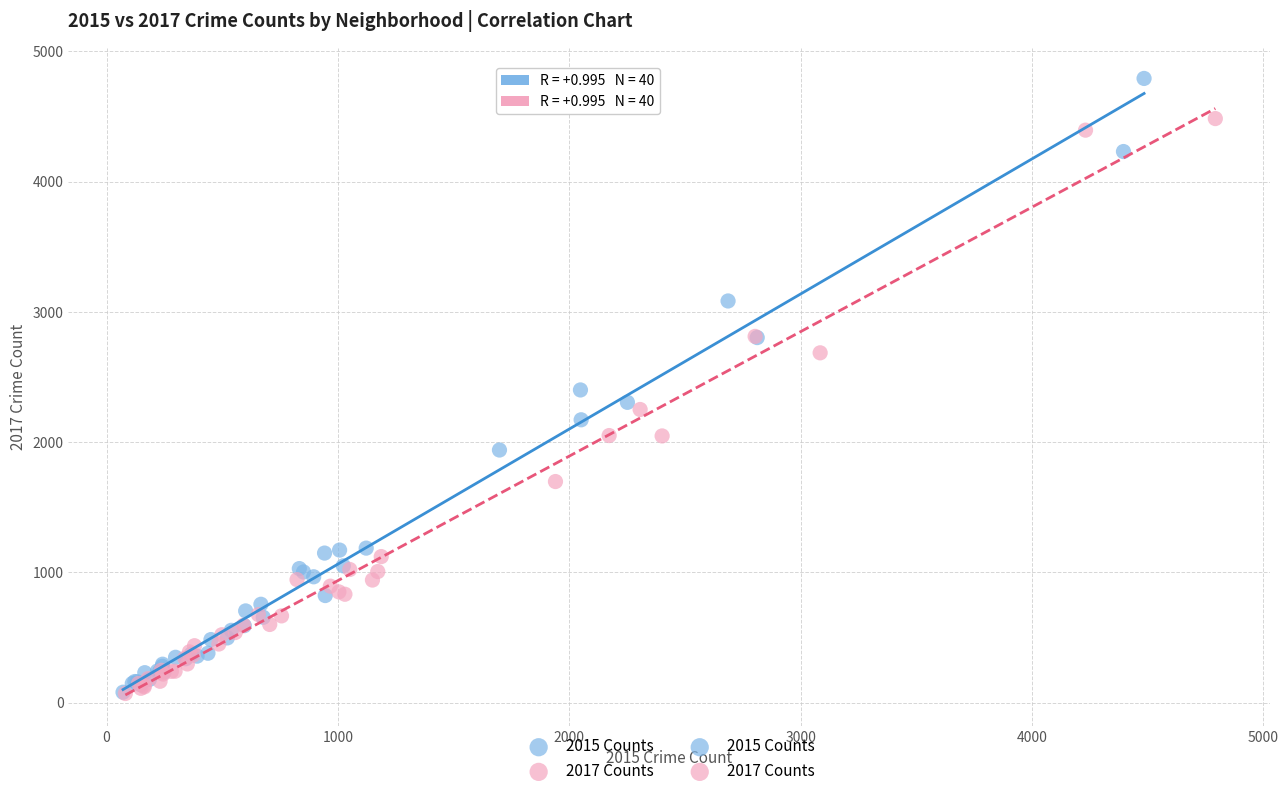

Which series contains the highest Y value?

2015 Counts